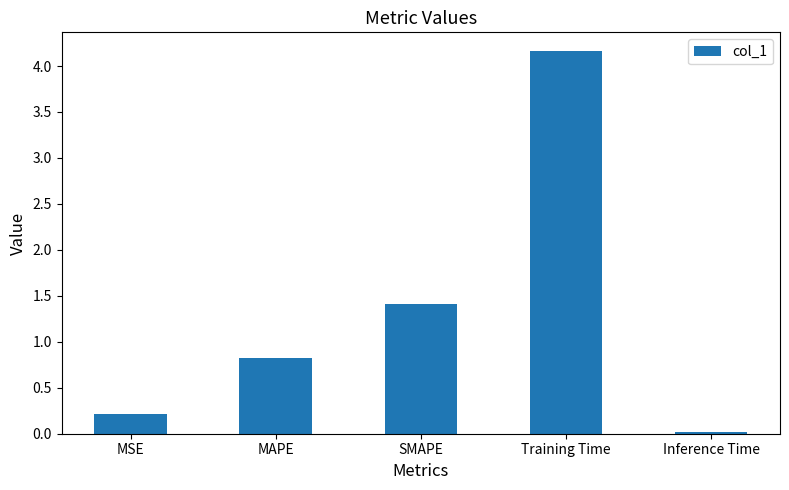

Between MSE and Training Time, which is larger?

Training Time